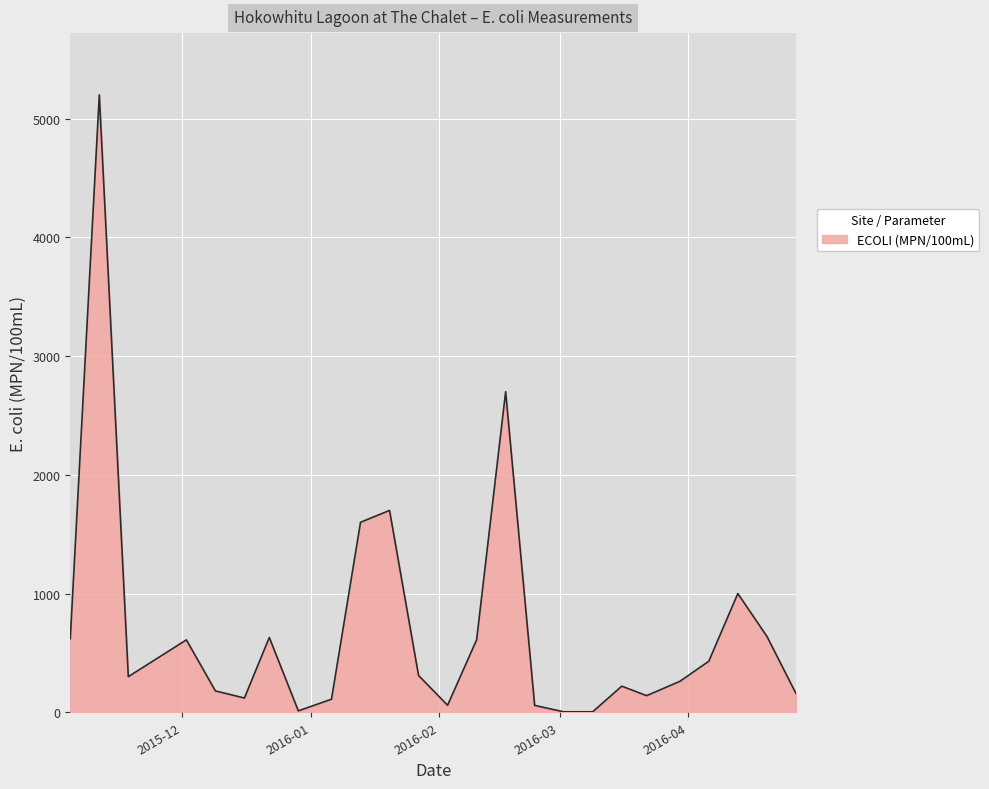

What is the maximum value shown in the chart?

5200